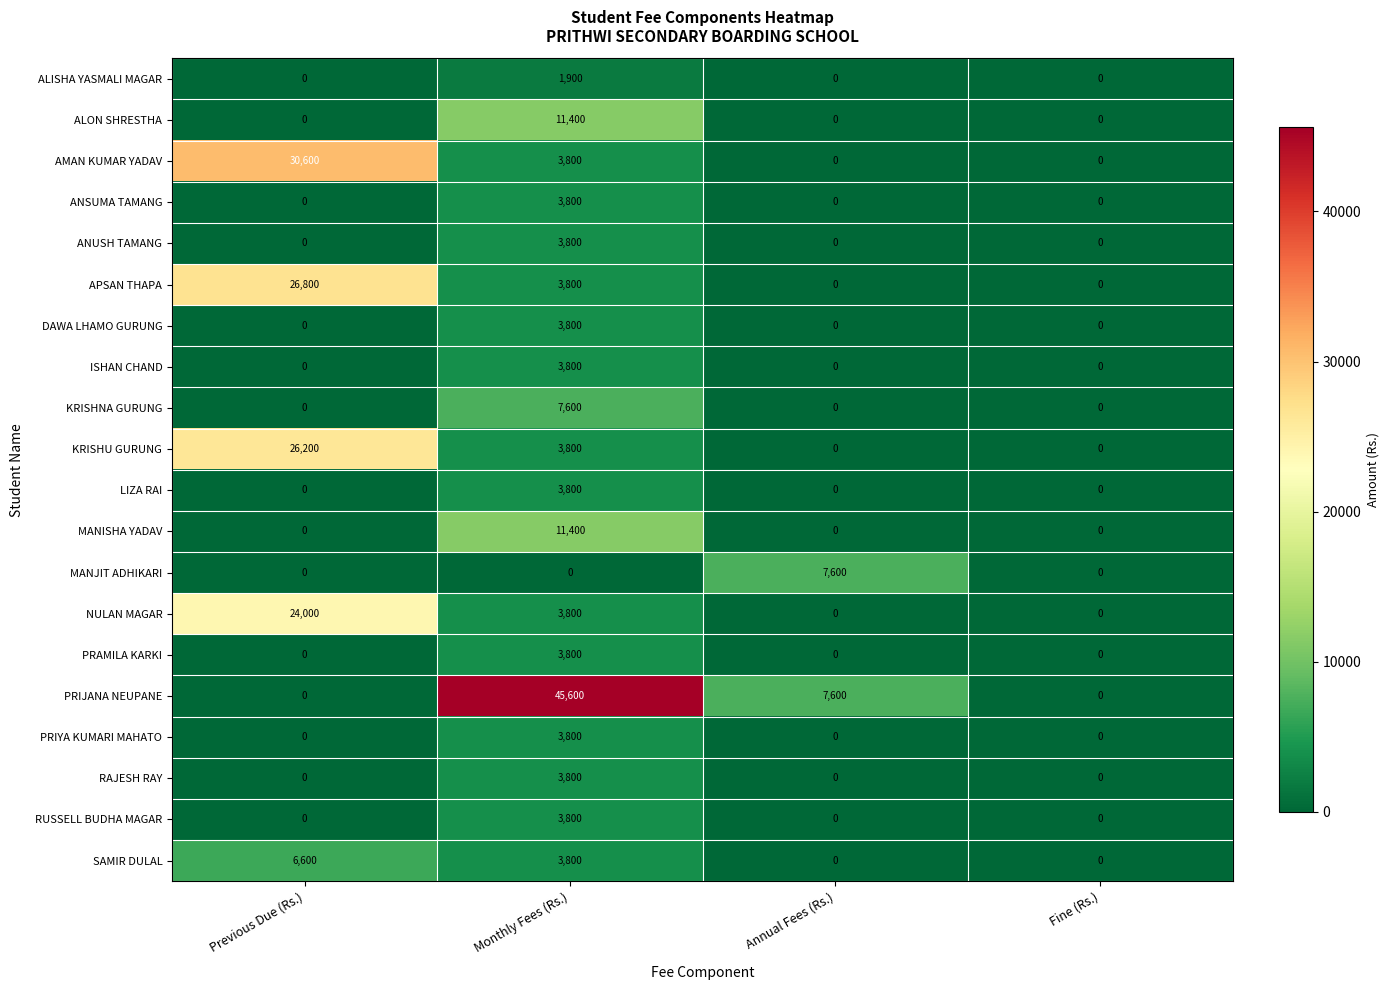

Is it true that DAWA LHAMO GURUNG equals 1244 at Annual Fees (Rs.)?

False